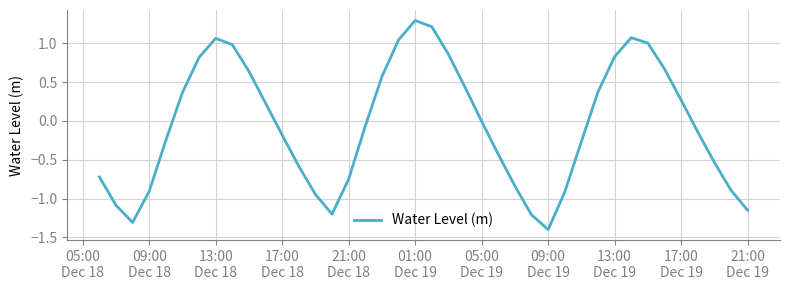

What is the minimum value shown in the chart?

-1.4